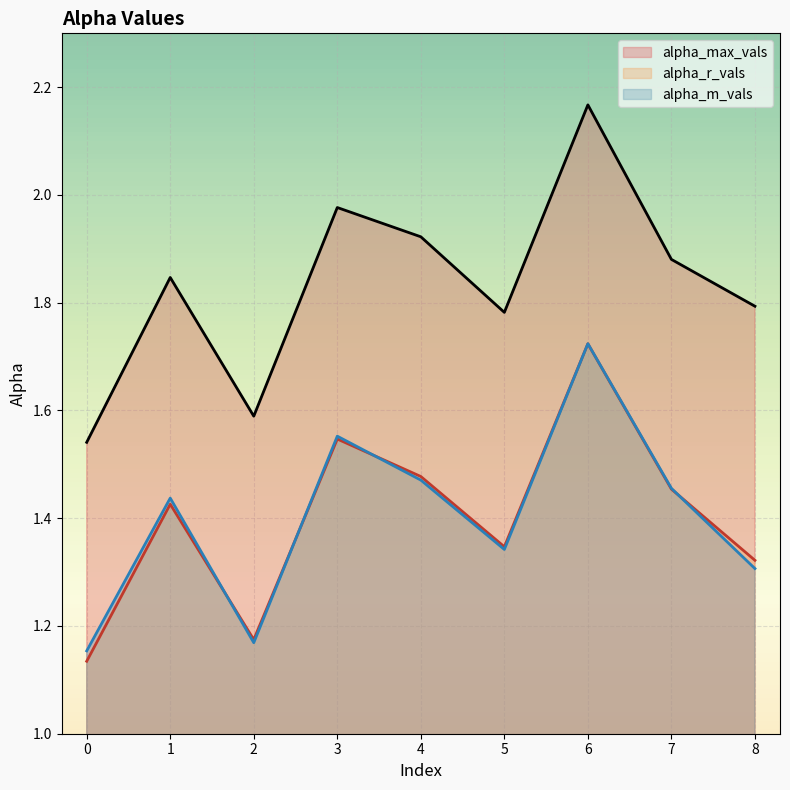

What is the value of the alpha_max_vals point at the 5th from the left?

1.9